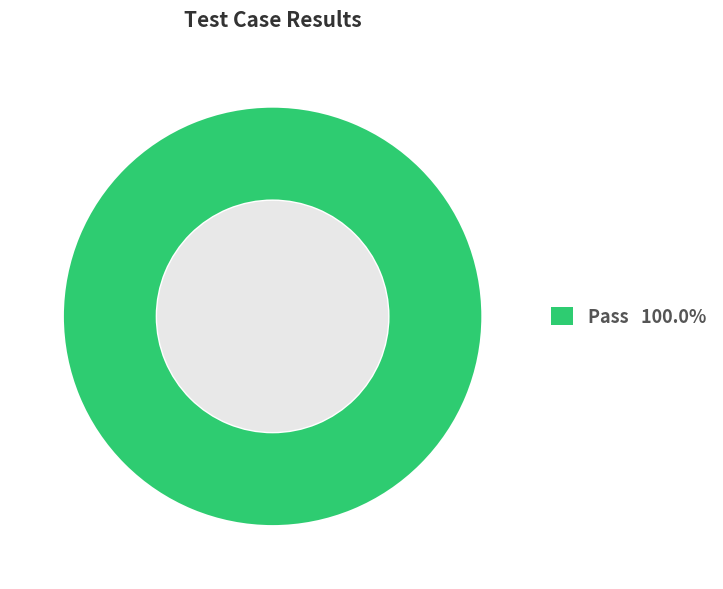

Is there a majority slice in this chart?

Yes